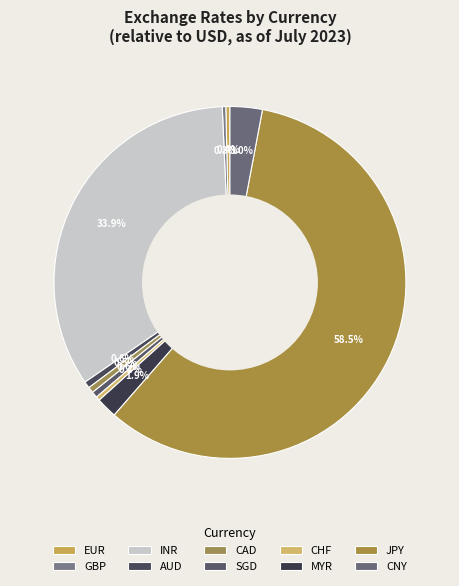

Combined, do EUR and GBP account for over 50%?

No